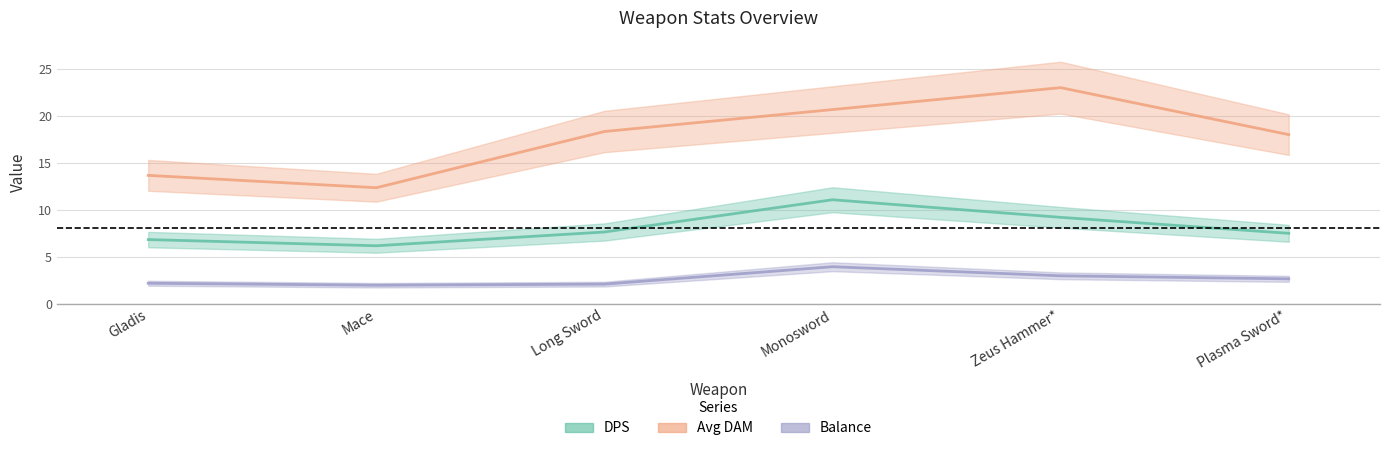

Where does the Avg DAM series first go above 18?

Long Sword